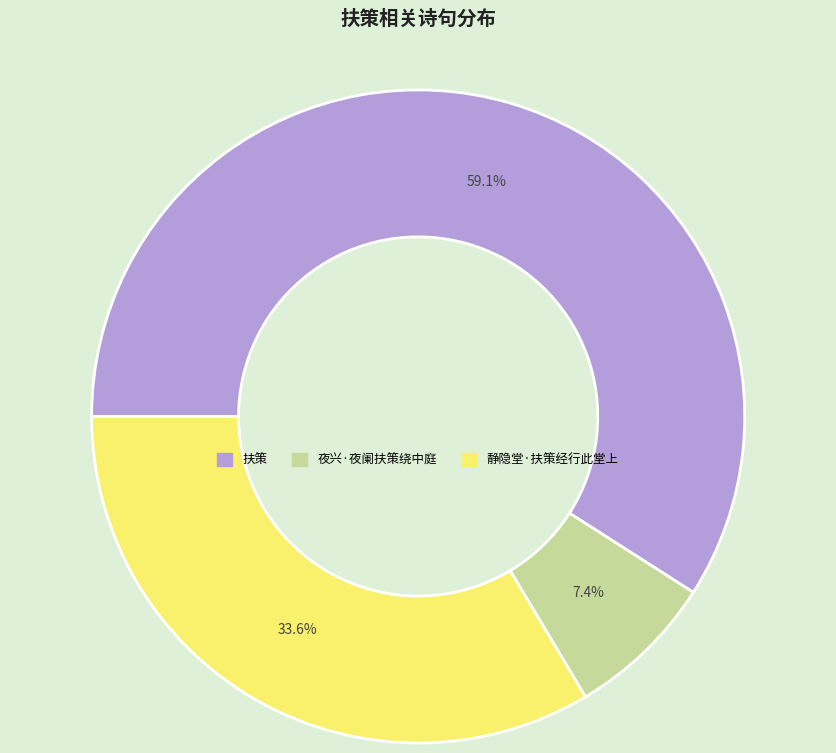

What percentage do 静隐堂·扶策经行此堂上 and 扶策 together represent?

92.6%